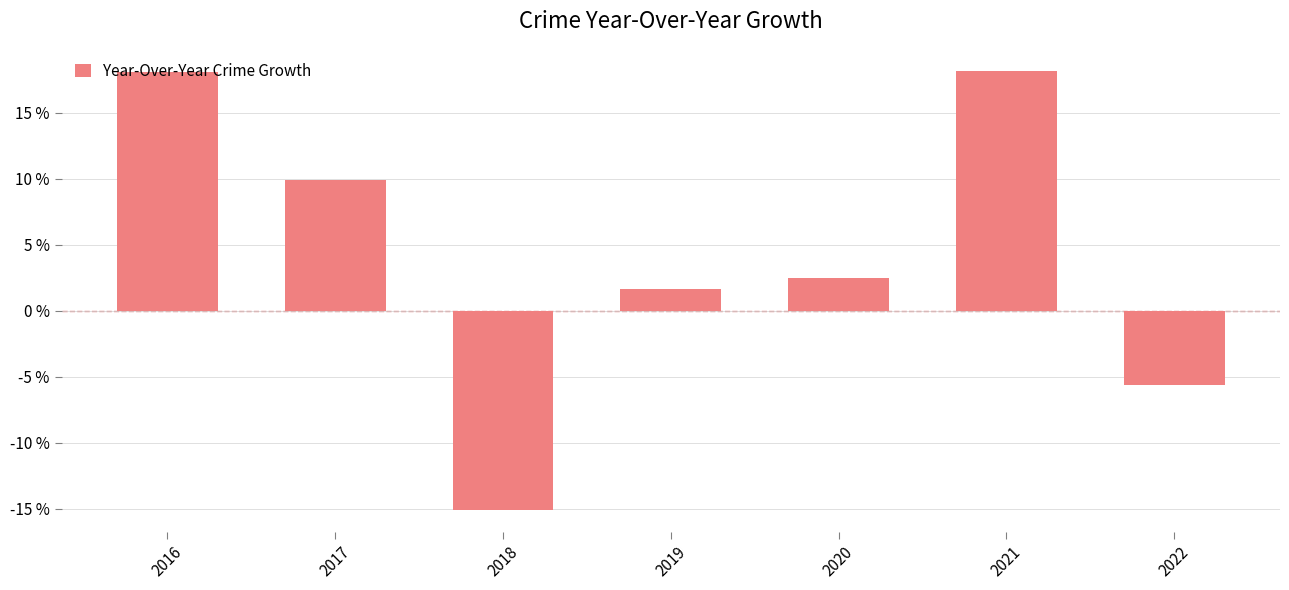

What is the greatest value displayed?

18.2